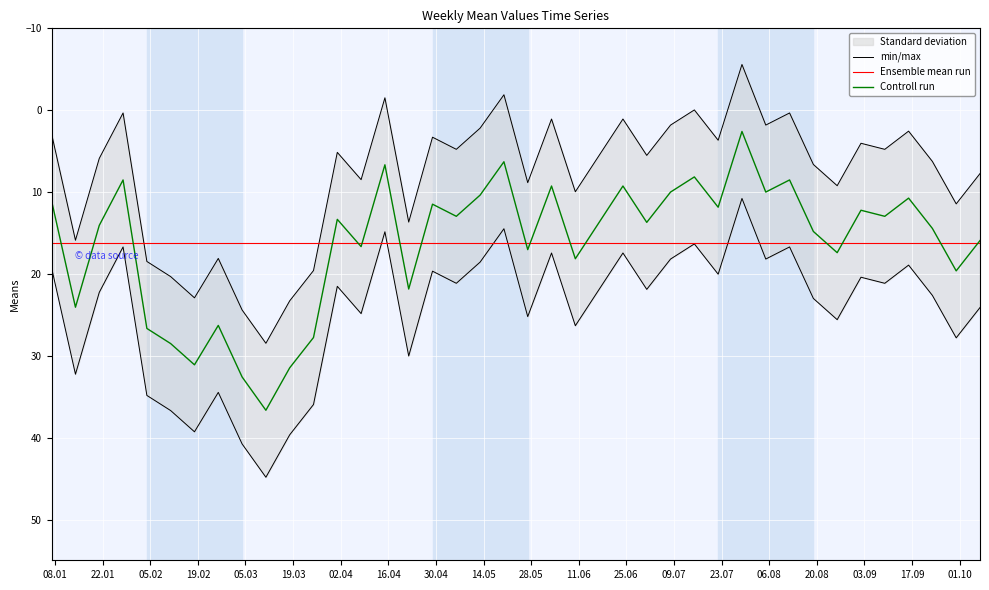

How many data points are less than 5?

18